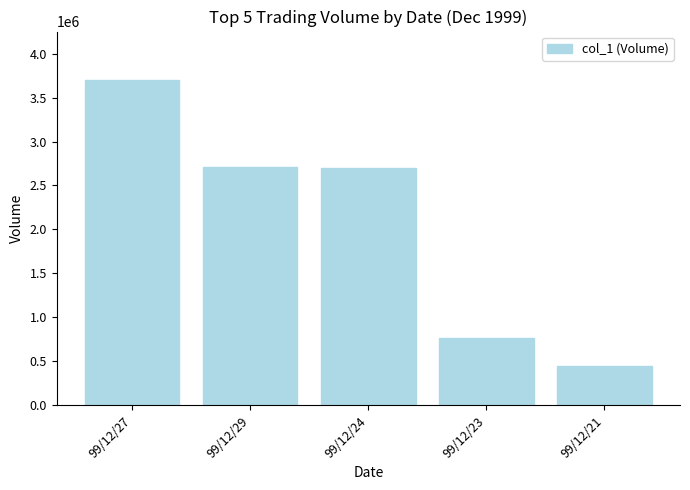

What is the label of the 3rd bar from the left?

99/12/24